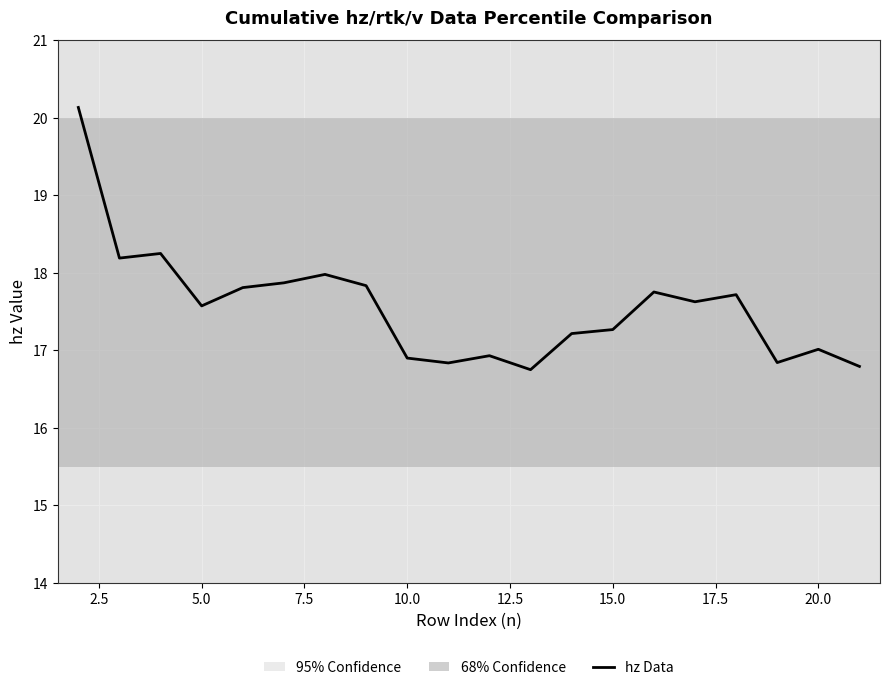

What is the maximum value shown in the chart?

20.1